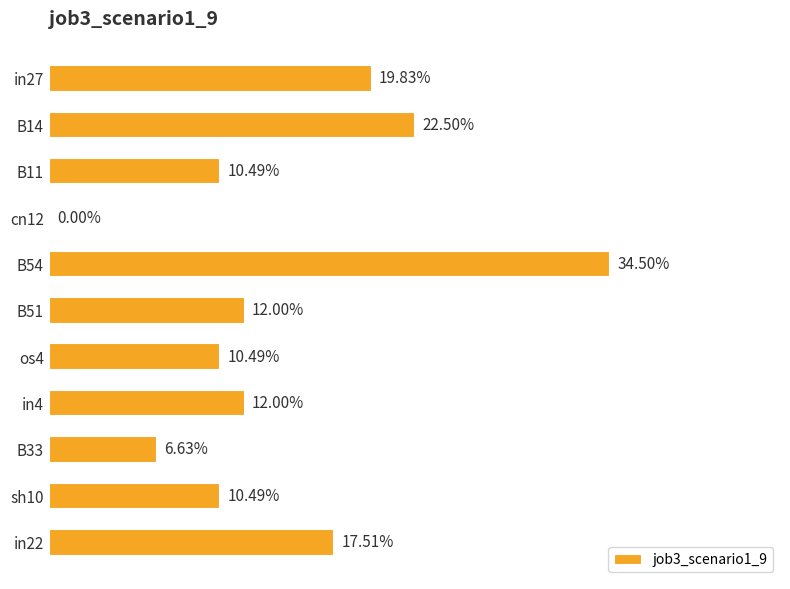

What is the average value?

0.1